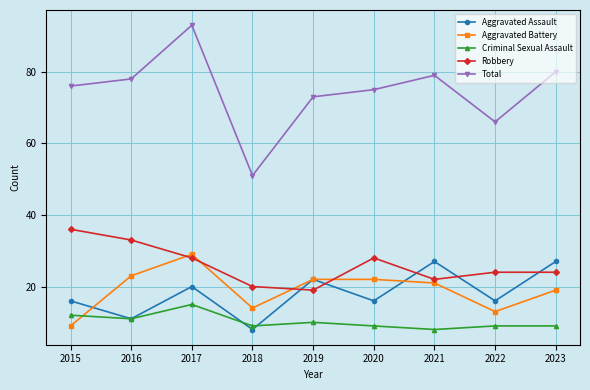

Rank the series by their maximum value, from lowest to highest.

Criminal Sexual Assault, Aggravated Assault, Aggravated Battery, Robbery, Total